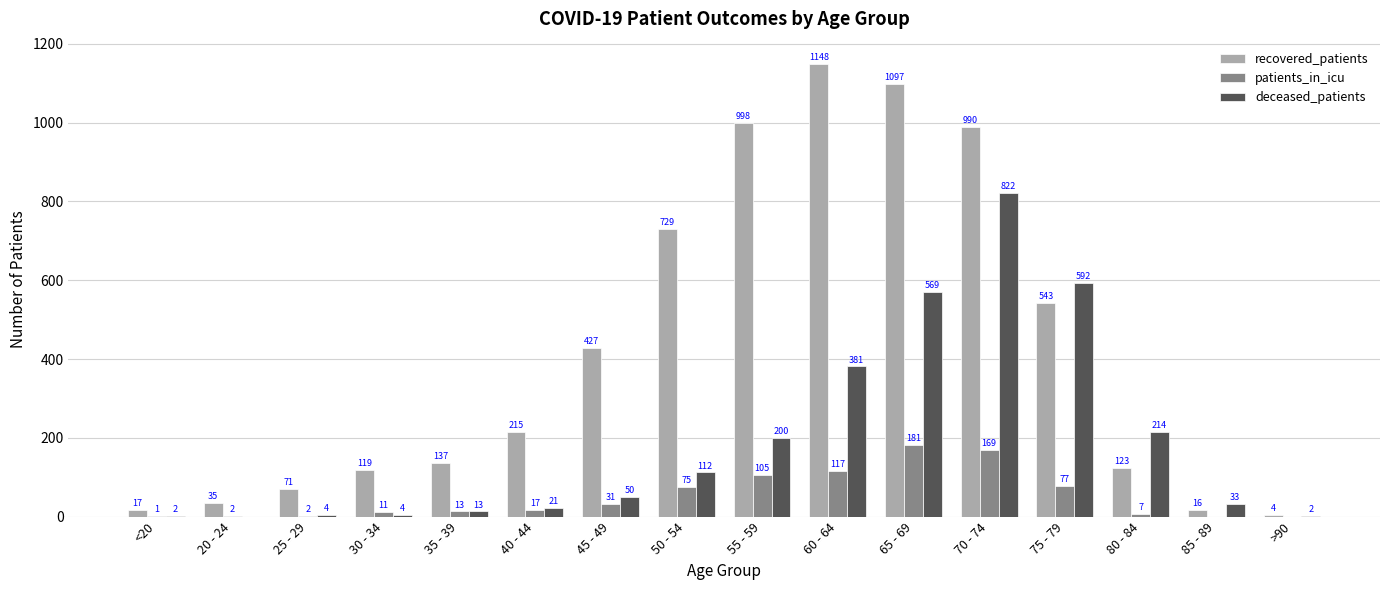

Is it true that deceased_patients equals -352 at 20 - 24?

False